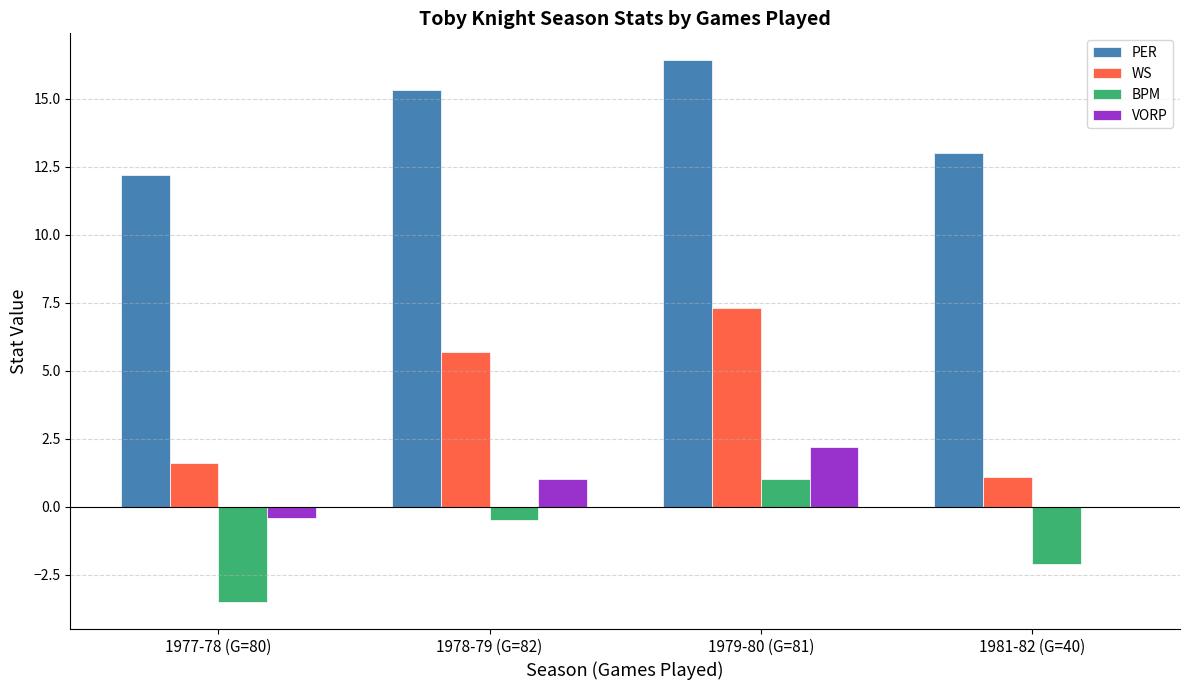

Between 1978-79 (G=82) and 1981-82 (G=40), which series saw the biggest shift?

WS